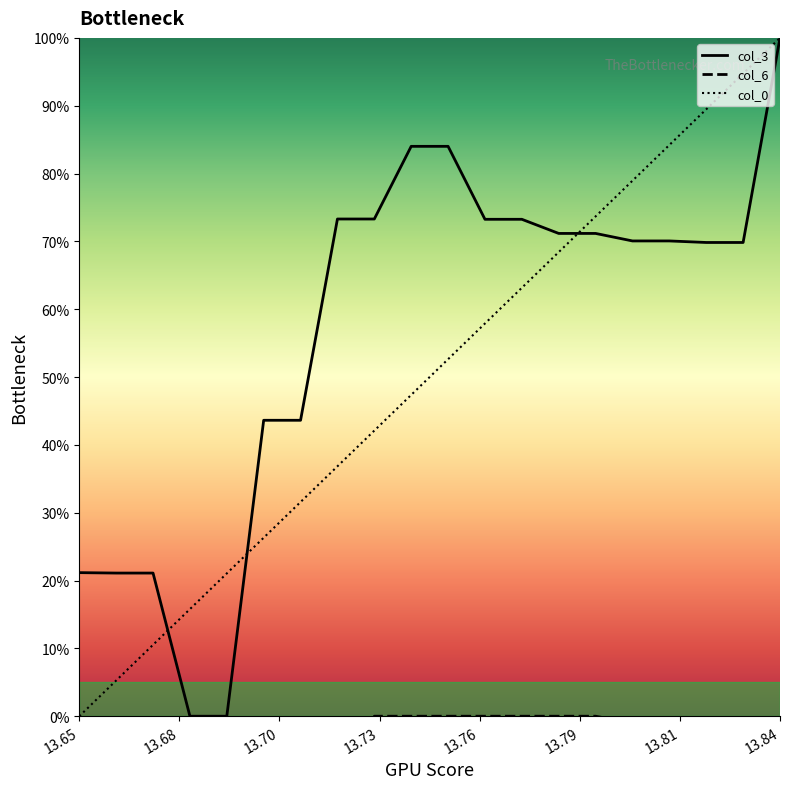

Which category has the highest value in the col_0 series?

13.84